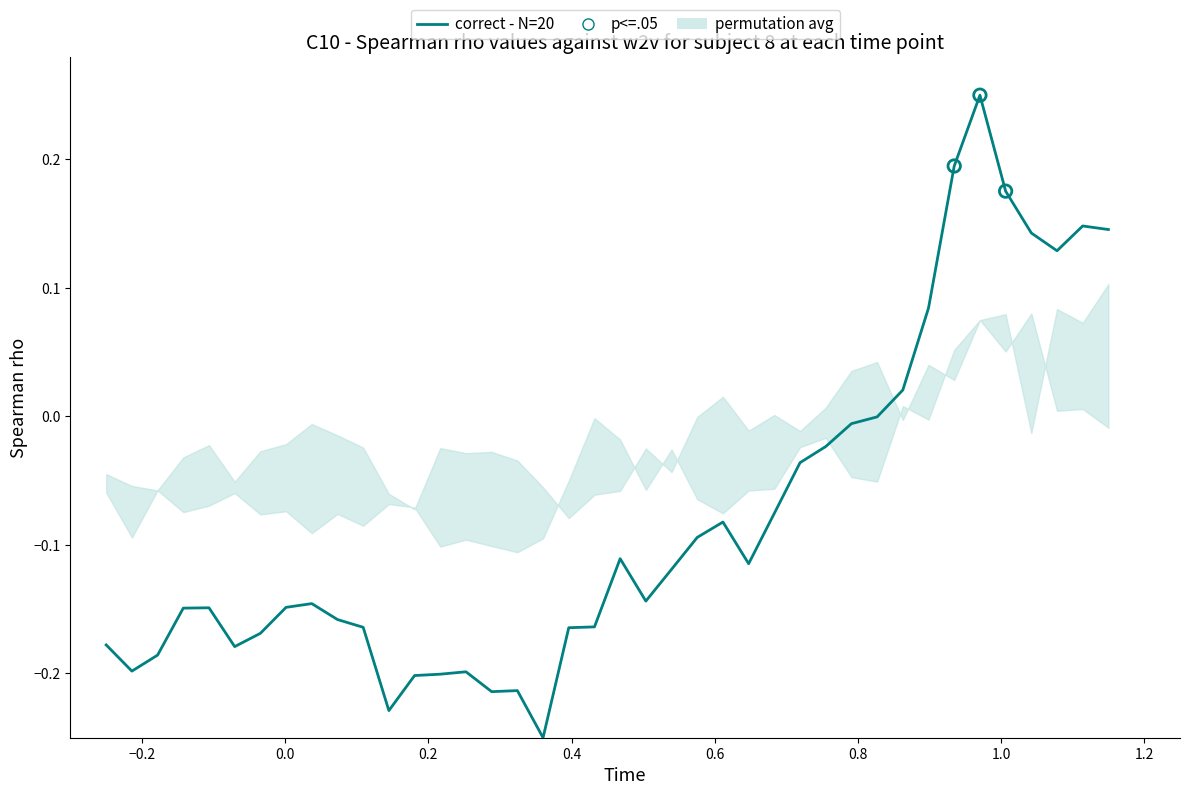

Is the value of high at 27 greater than the value of low at 34?

No